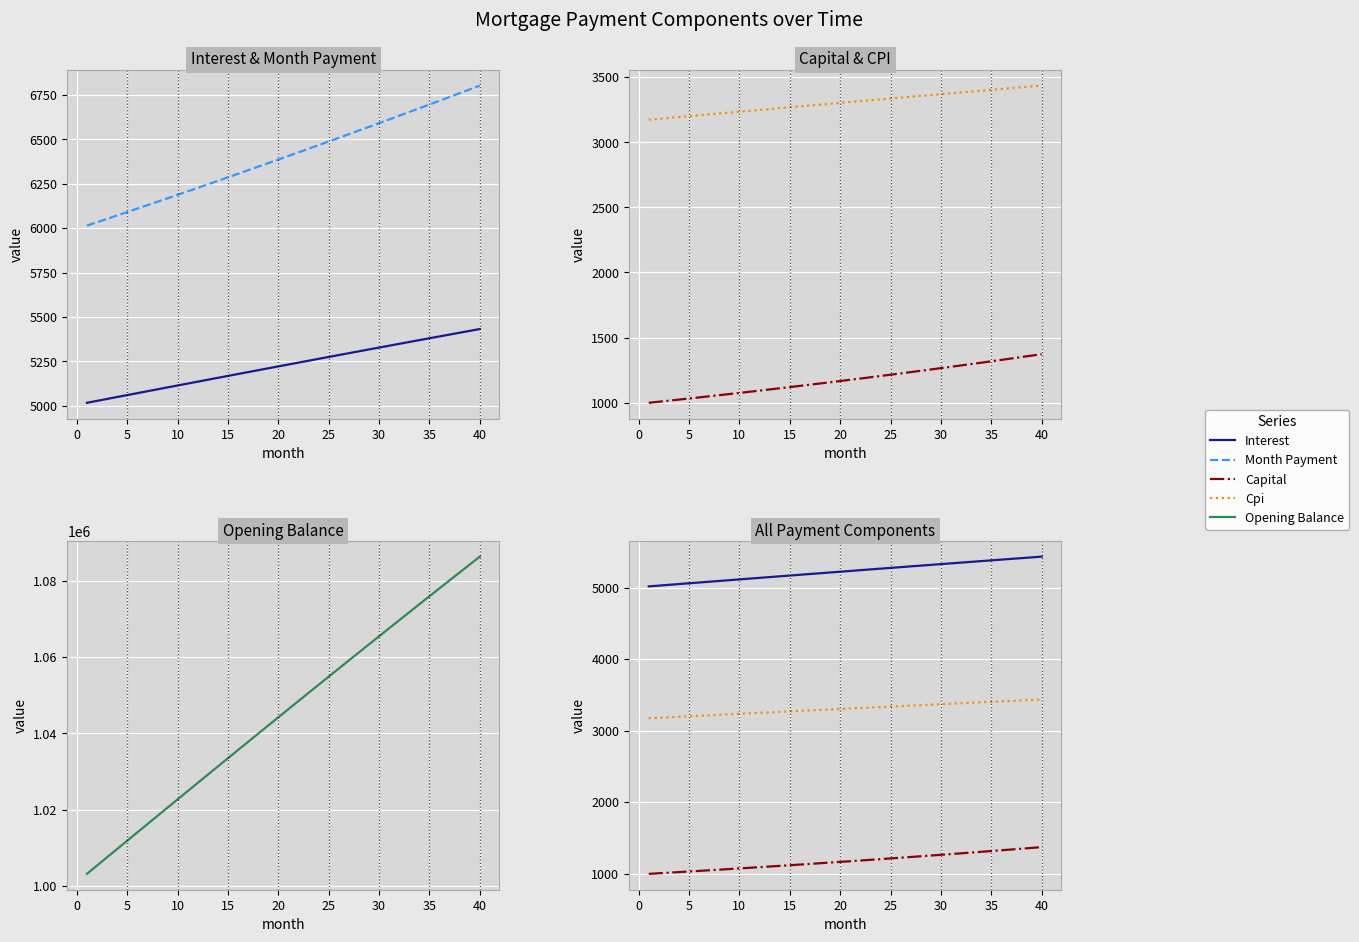

Which series has the widest spread of values?

Opening Balance